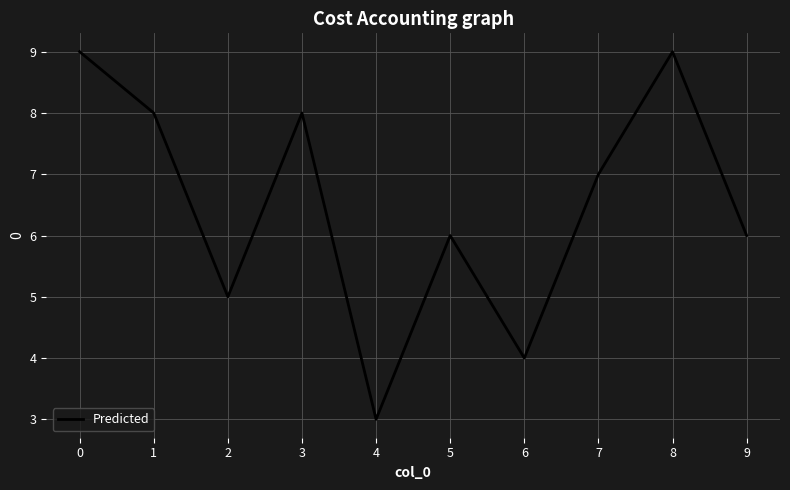

Which label corresponds to the smallest value in the chart?

4